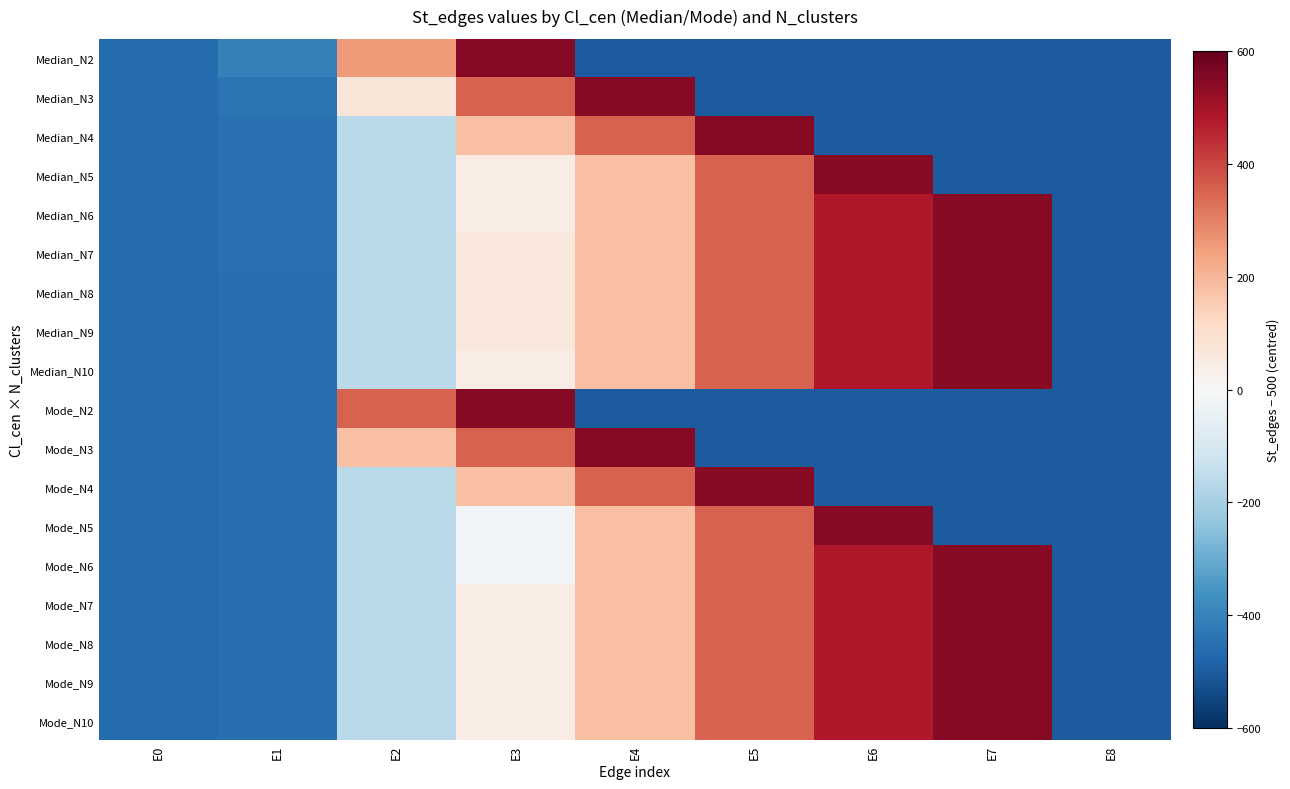

Which series has the largest range (max minus min)?

Median_N2